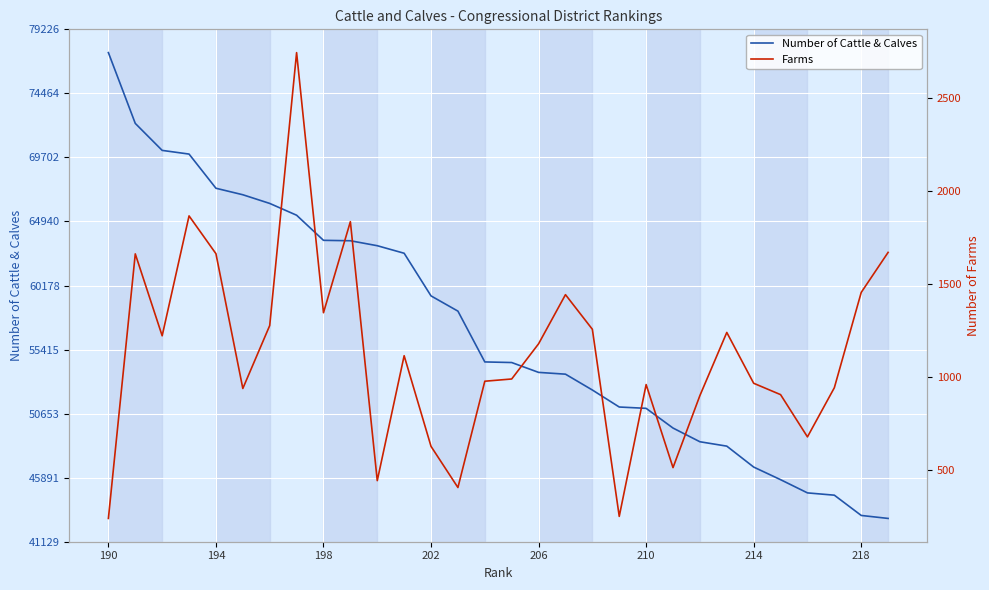

What are all the series names shown in the legend?

Number of Cattle & Calves, Farms